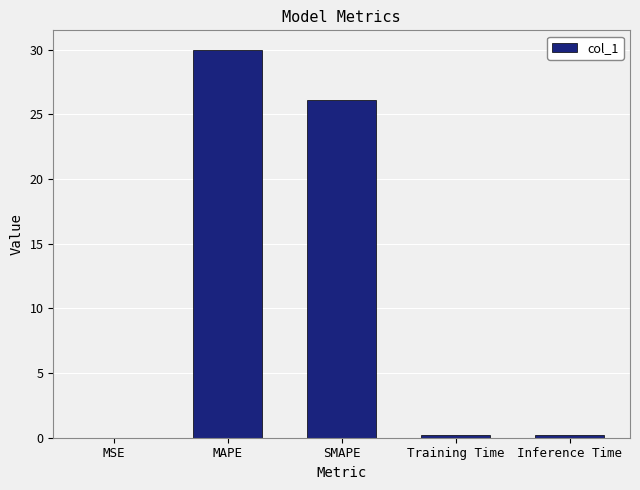

The chart shows a value of 34.7 at SMAPE. True or false?

False